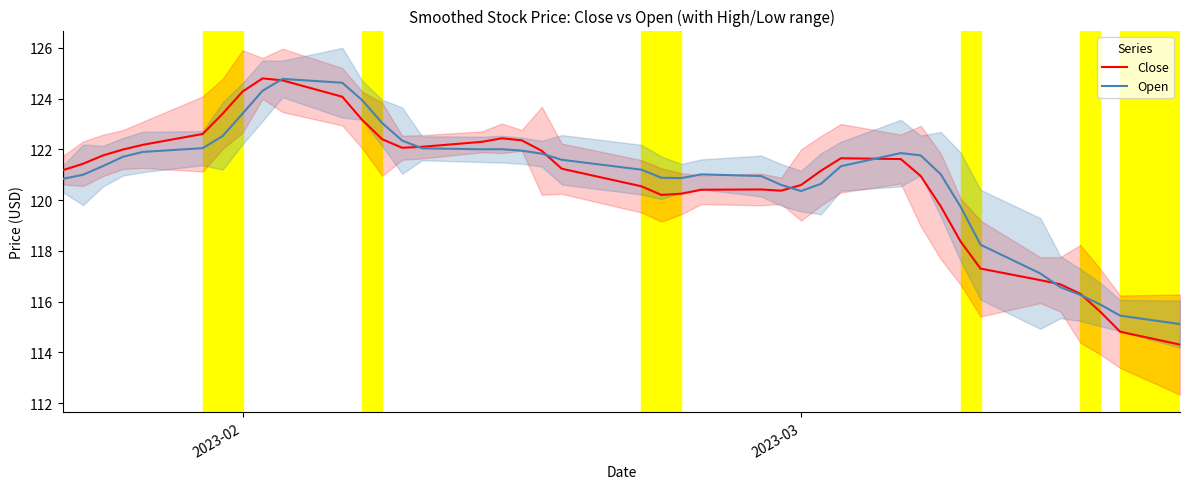

What is the difference between the maximum and minimum values in the Open series?

9.7